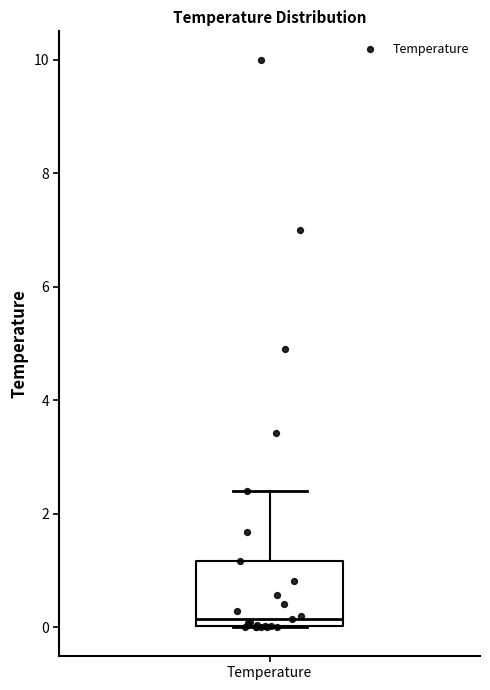

Read this box plot against the y-axis: the position of the median line, the range covered by the box, and the ends of both whiskers. The values are not printed on the chart, so give them approximately, as read against the axis.

median 0.2, box 0.0 to 1.2, whiskers 0.0 to 2.4